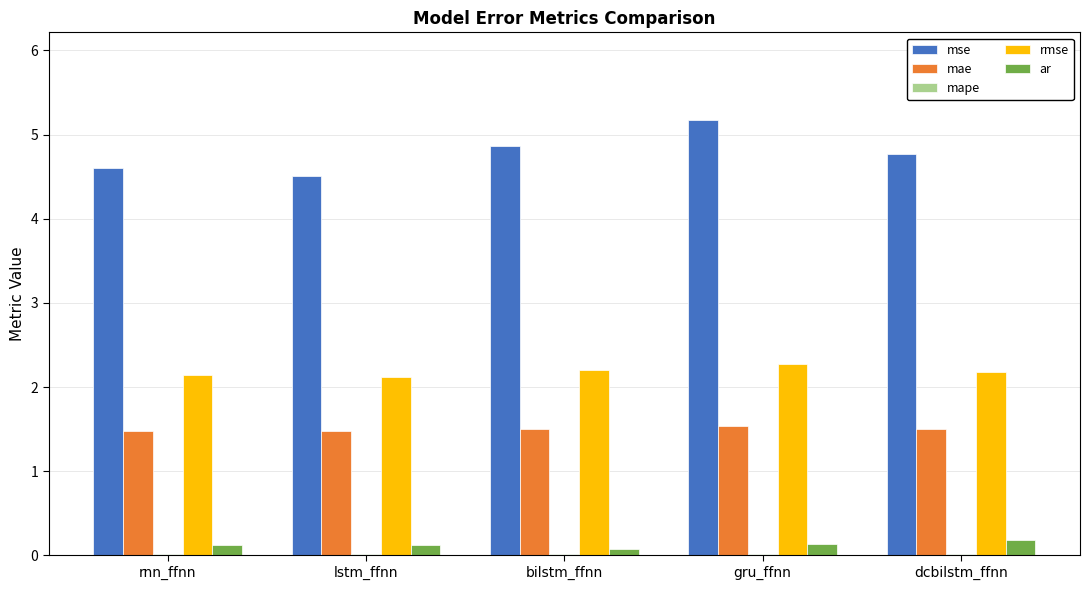

The value of mse at gru_ffnn is 5.2. True or false?

True